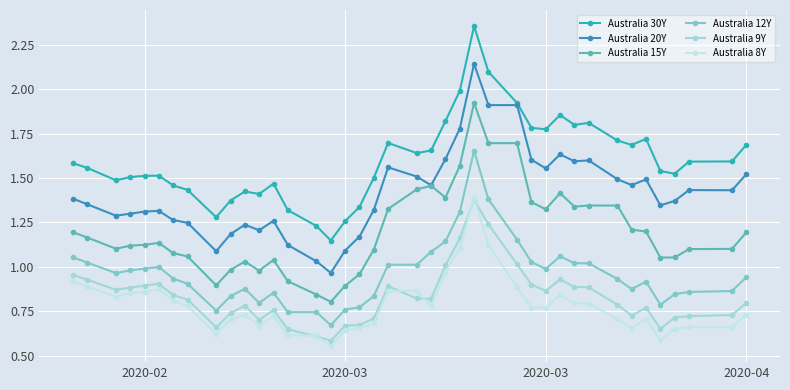

Is this an area chart (filled region under the line)?

No